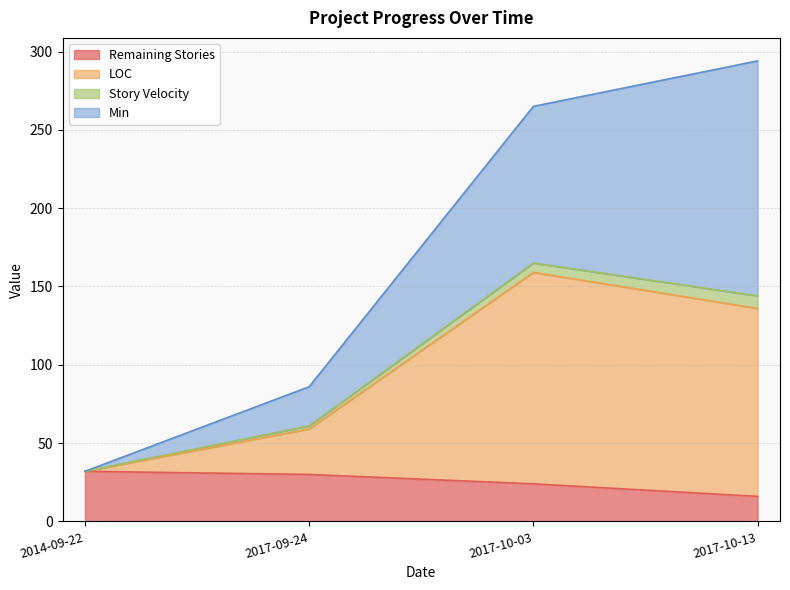

What is the lowest value of the Remaining Stories series?

16